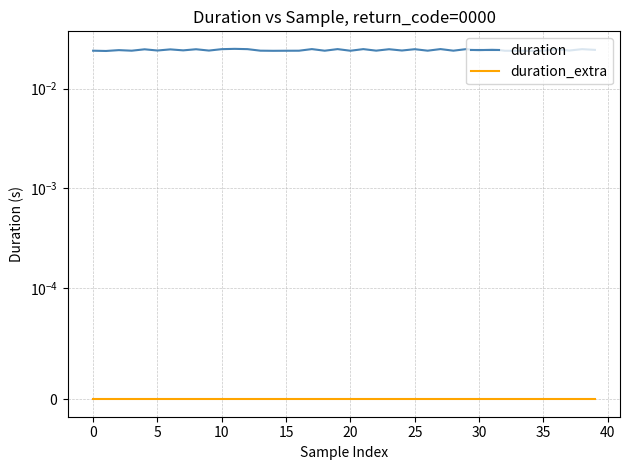

True or false: duration and duration_extra intersect in this chart.

False